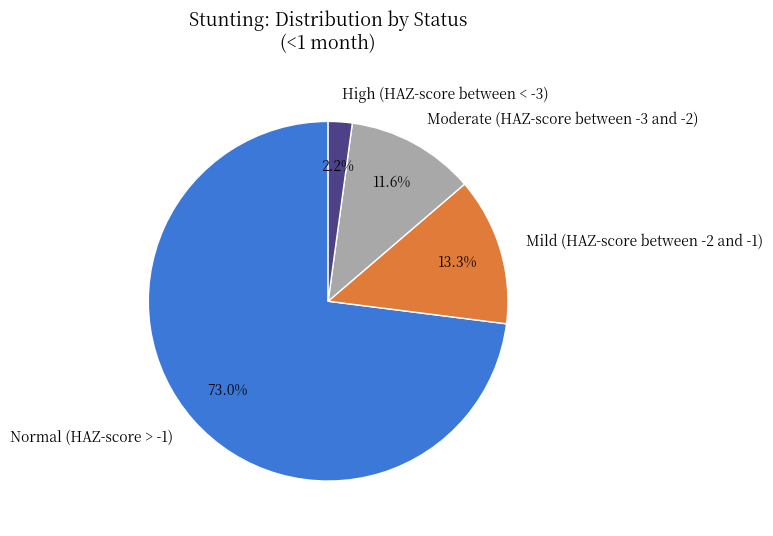

The Moderate (HAZ-score between -3 and -2) slice represents 6% of the pie. True or false?

False